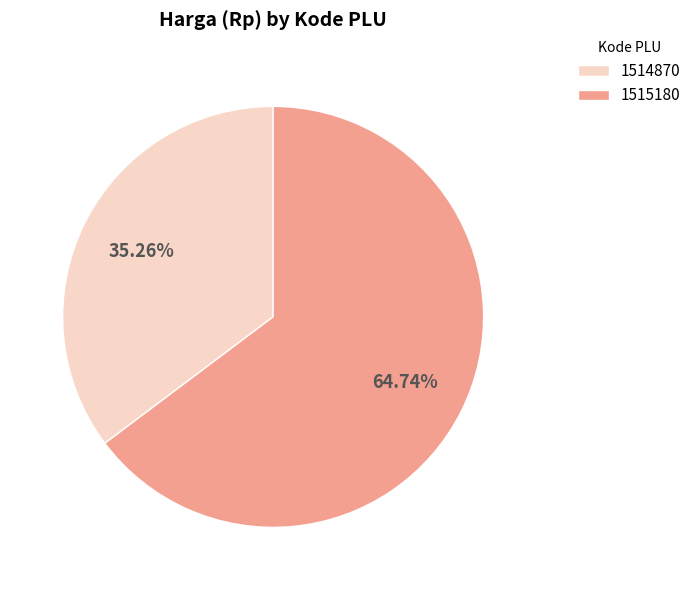

Count the number of slices in the pie.

2